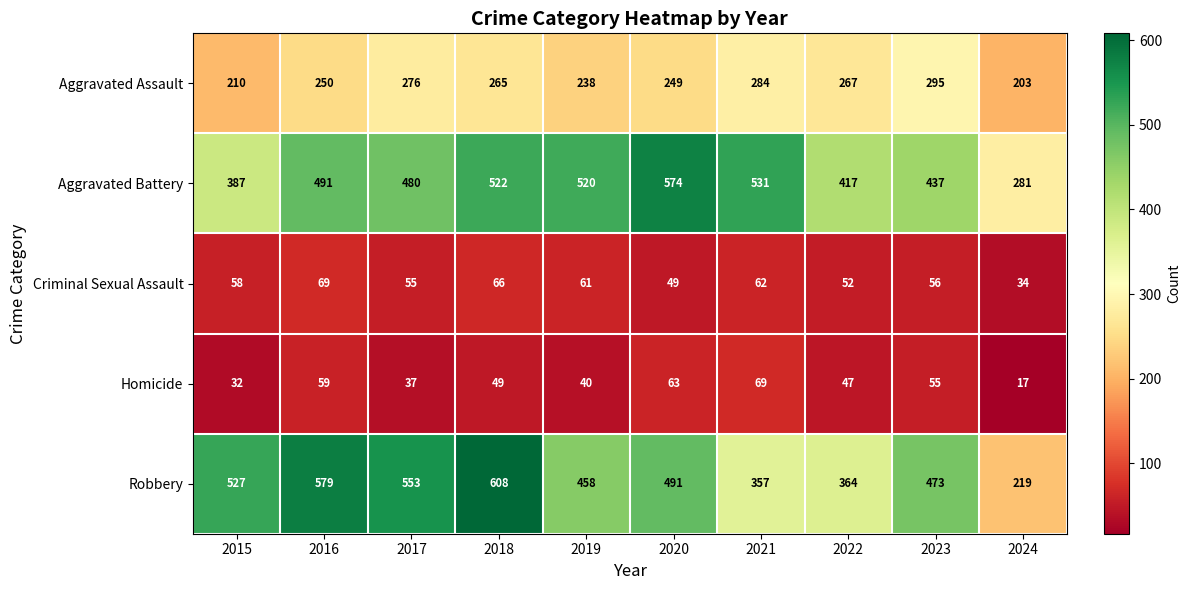

Between 2019 and 2020, which series saw the biggest shift?

Aggravated Battery